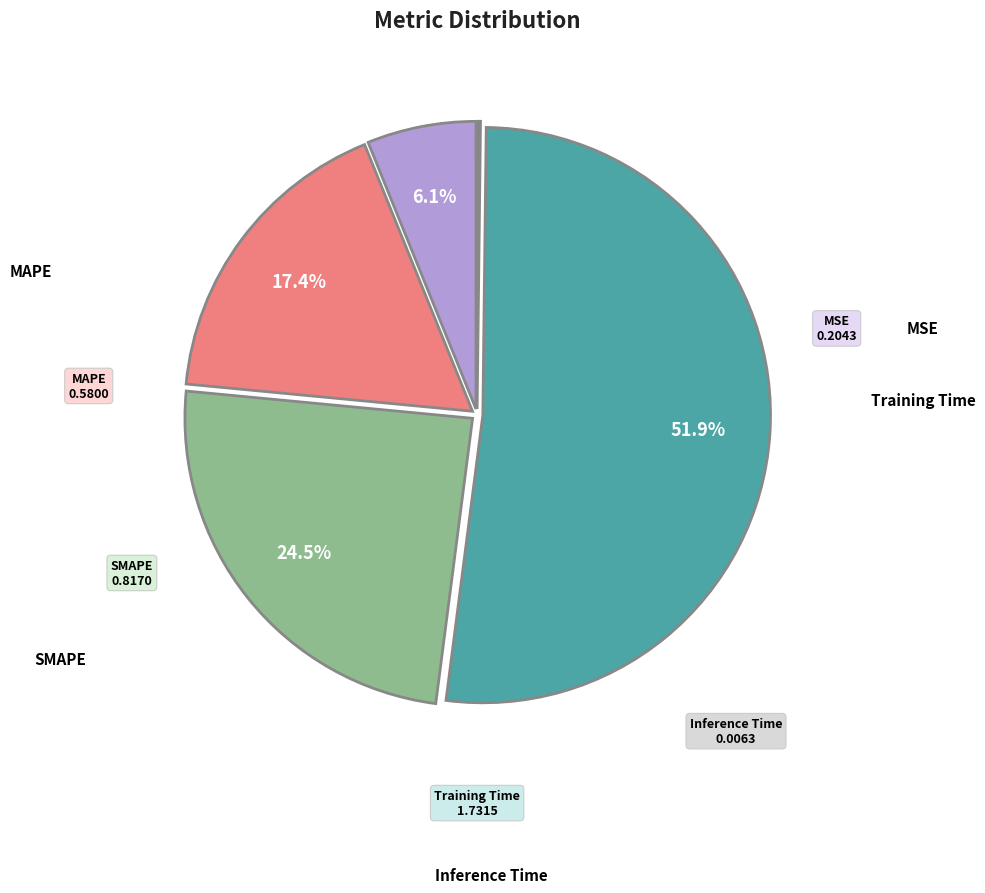

Is there any slice that represents more than half of the pie?

Yes